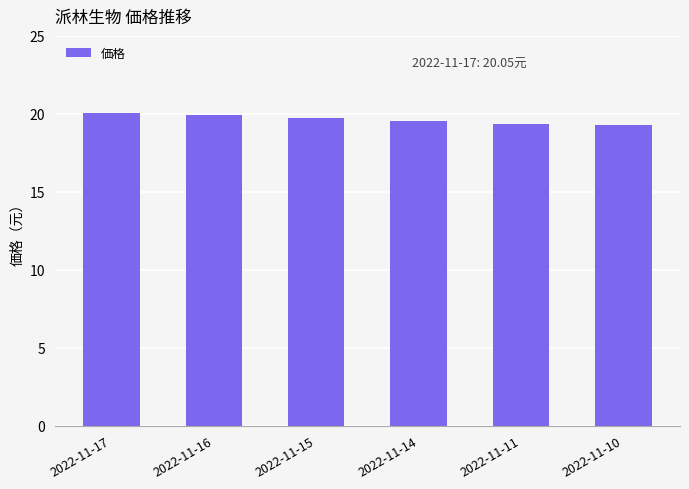

Read the value at 2022-11-10.

19.3